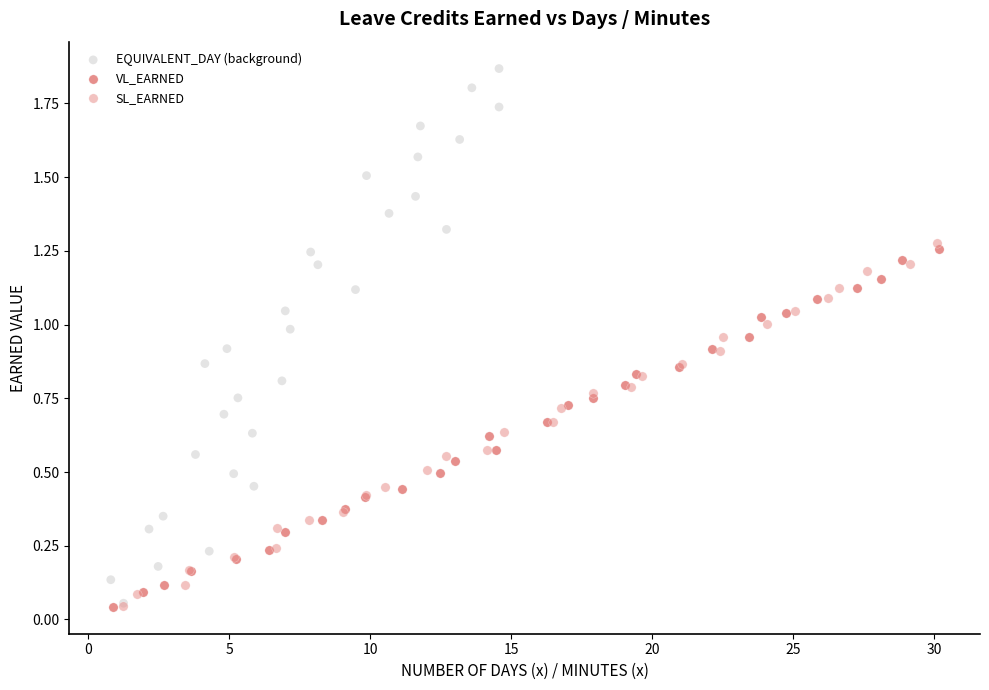

Which series reaches the maximum Y coordinate?

EQUIVALENT_DAY (background)